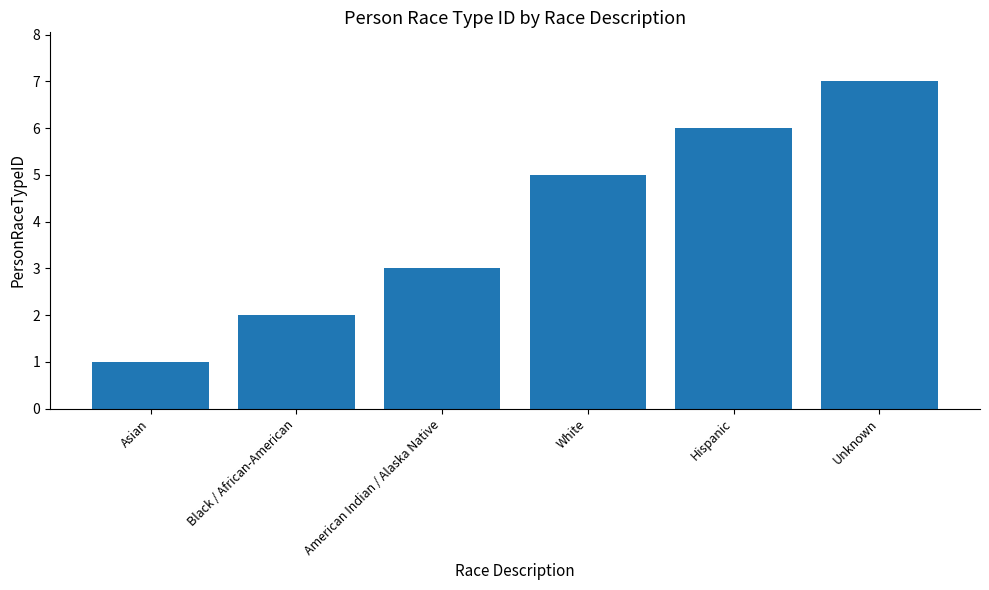

Reading left to right, transcribe all the data shown in this chart.

Asian=1	Black / African-American=2	American Indian / Alaska Native=3	White=5	Hispanic=6	Unknown=7